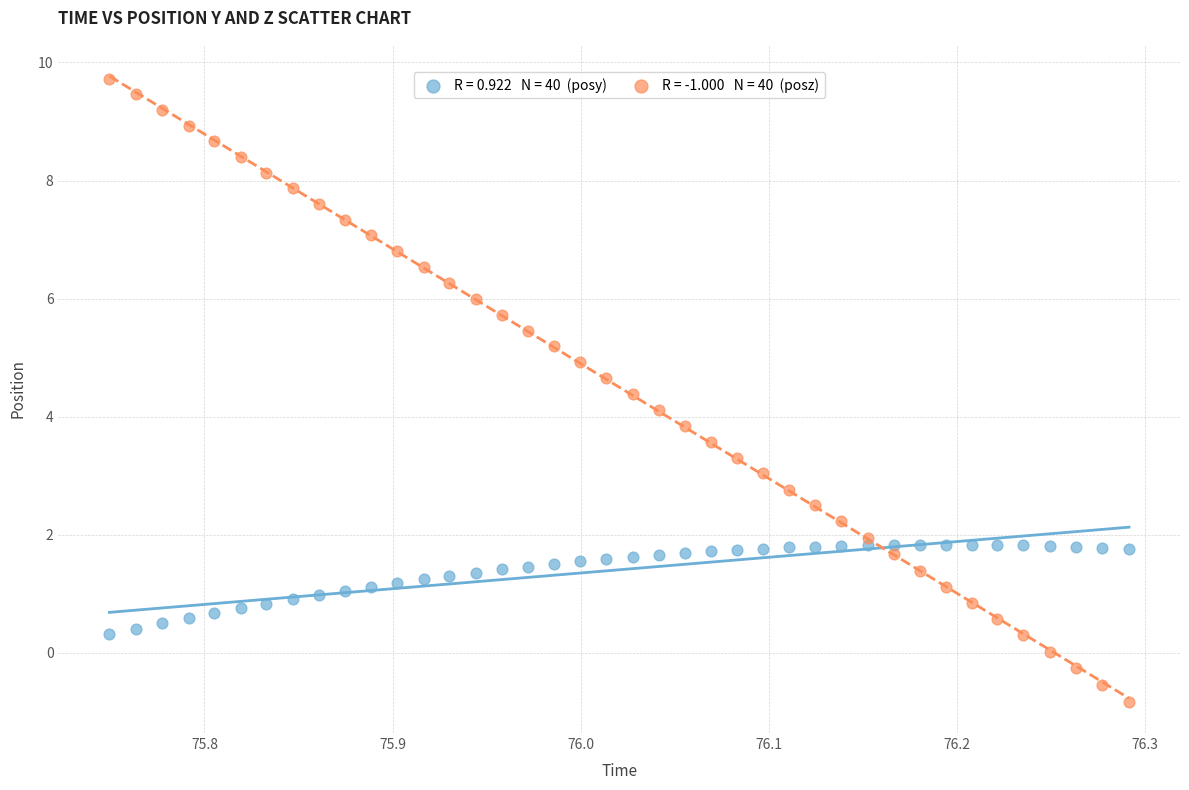

Across all data points, what is the range of Y values (max minus min)?

10.6